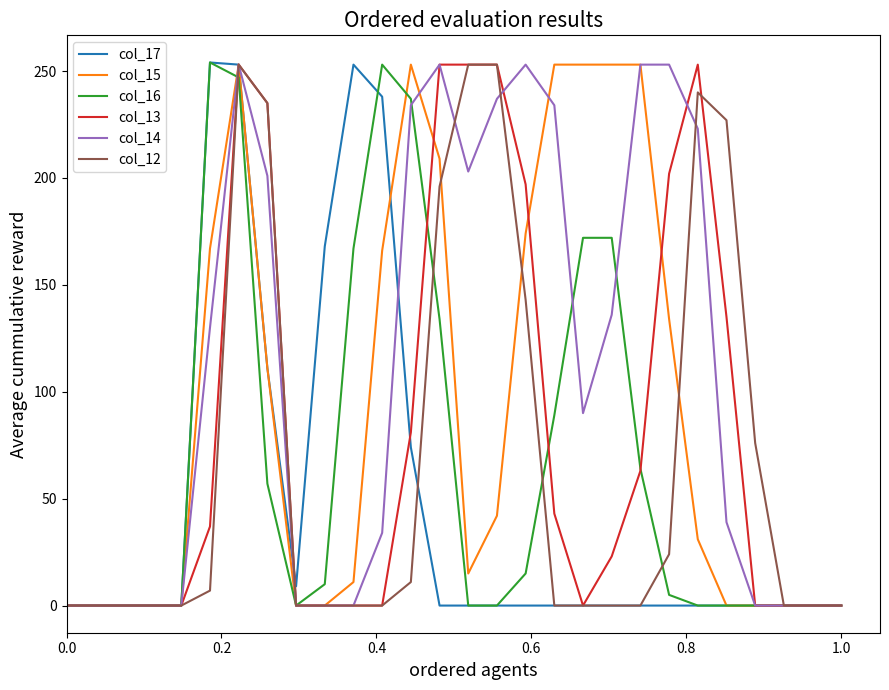

Which series has the largest total across all categories?

col_14